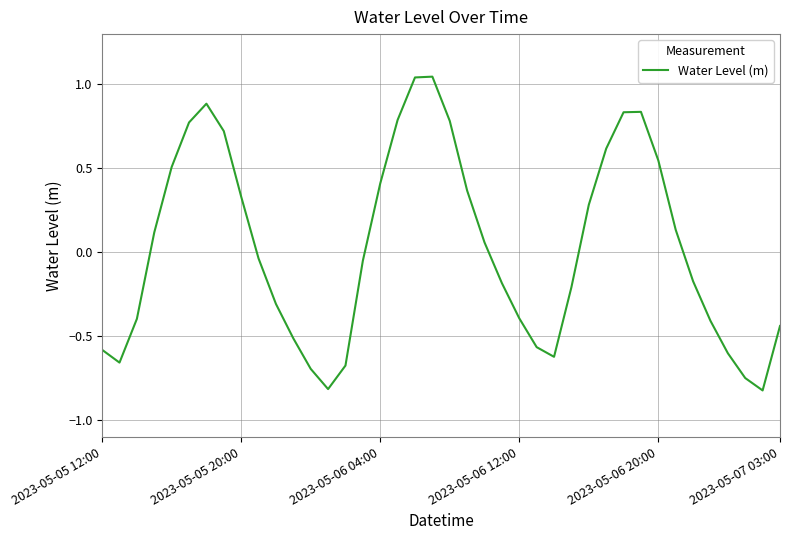

What is the difference between the maximum and minimum values?

1.9